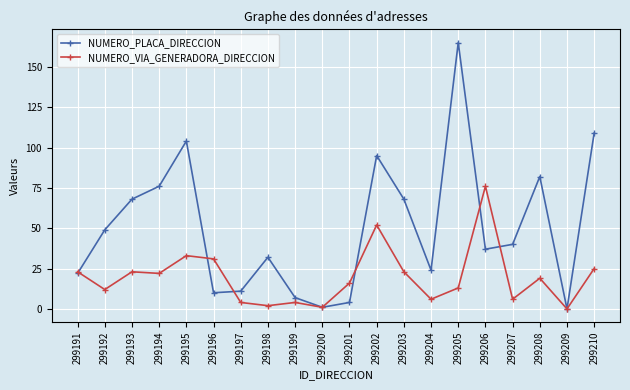

Rank the series by their average value, from lowest to highest.

NUMERO_VIA_GENERADORA_DIRECCION, NUMERO_PLACA_DIRECCION